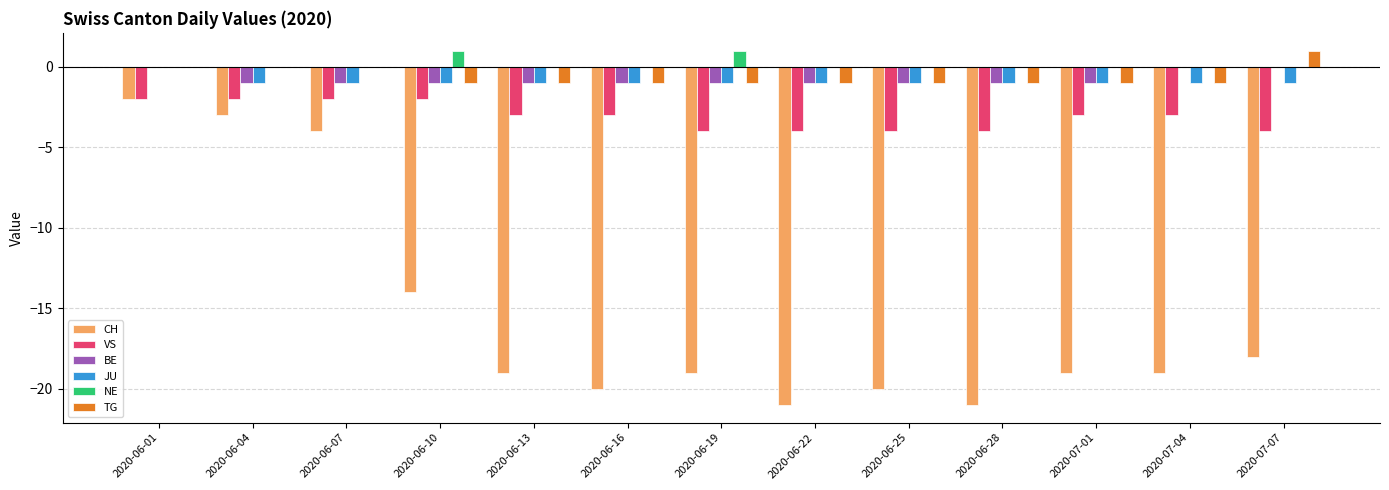

Reading right to left, extract all data points from this chart.

CH: -18	-19	-19	-21	-20	-21	-19	-20	-19	-14	-4	-3	-2
VS: -4	-3	-3	-4	-4	-4	-4	-3	-3	-2	-2	-2	-2
BE: 0	0	-1	-1	-1	-1	-1	-1	-1	-1	-1	-1	0
JU: -1	-1	-1	-1	-1	-1	-1	-1	-1	-1	-1	-1	0
NE: 0	0	0	0	0	0	1	0	0	1	0	0	0
TG: 1	-1	-1	-1	-1	-1	-1	-1	-1	-1	0	0	0